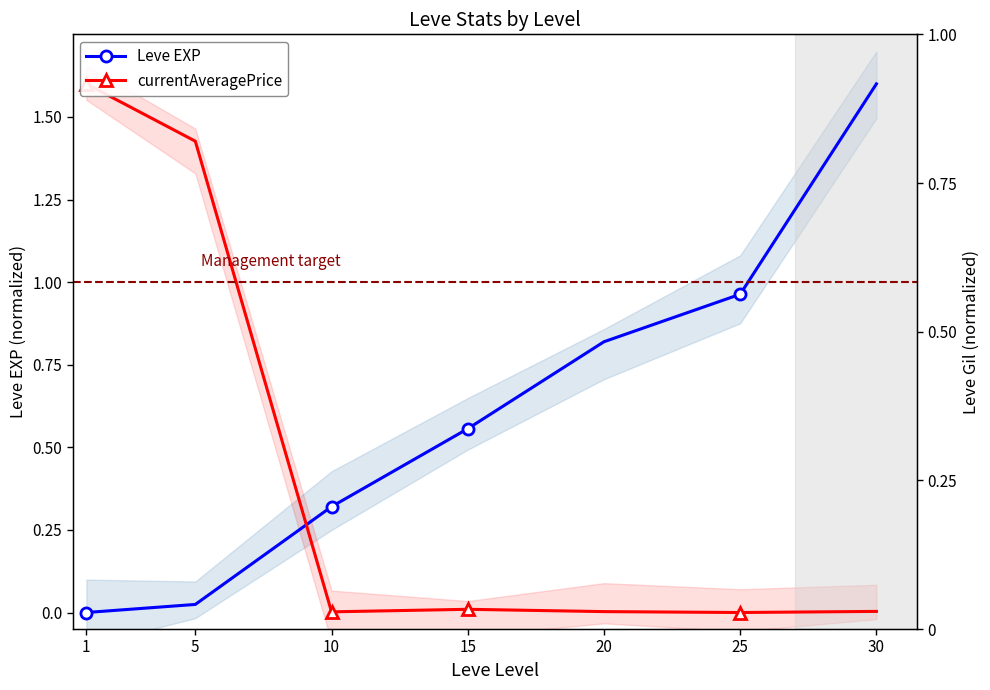

How many interior local peaks does the currentAveragePrice series have?

1